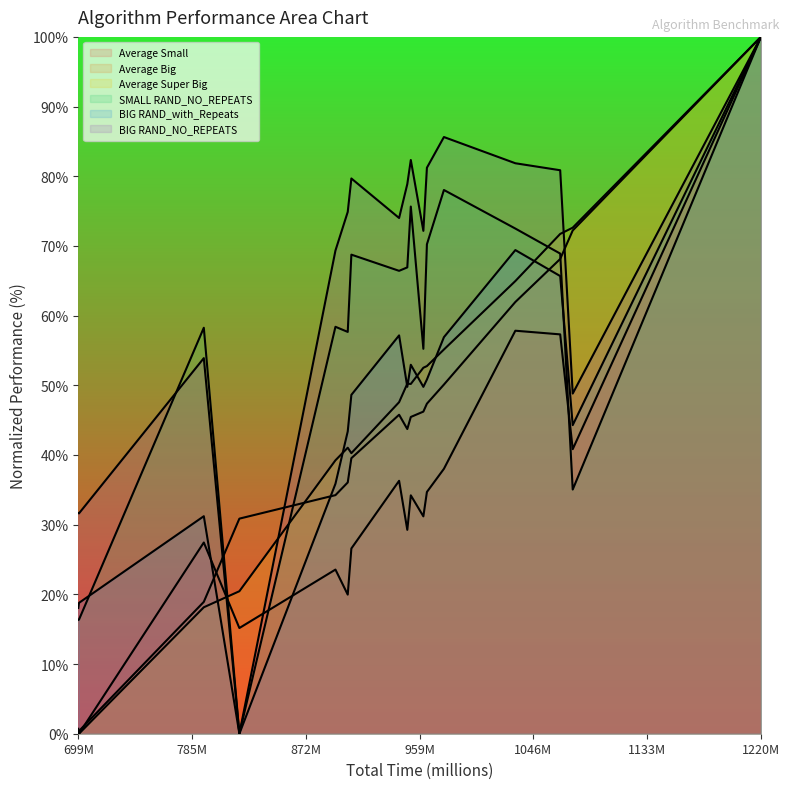

Does the chart display data point markers on the line(s)?

No